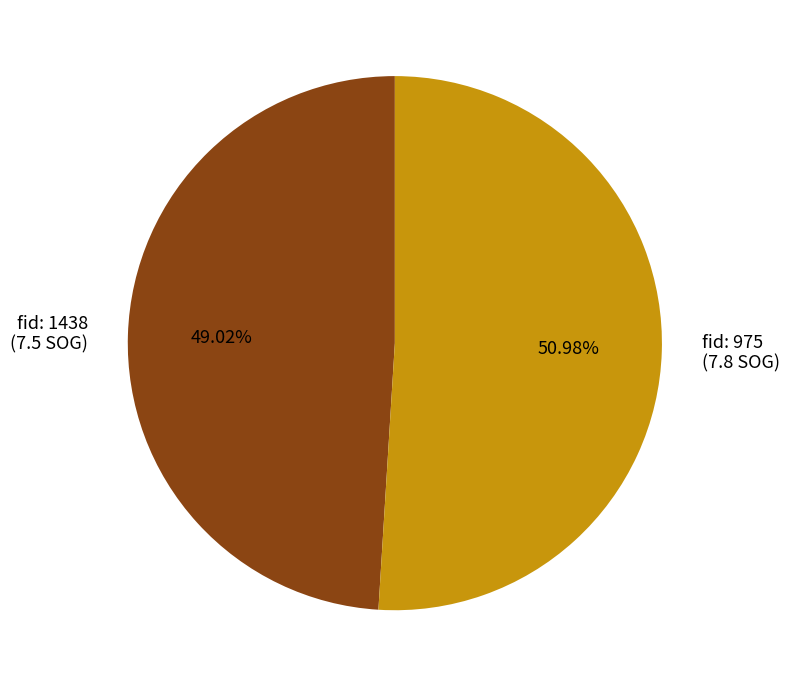

What is the ratio of the value at fid: 975 (7.8 SOG) to the value at fid: 1438 (7.5 SOG)?

1.0